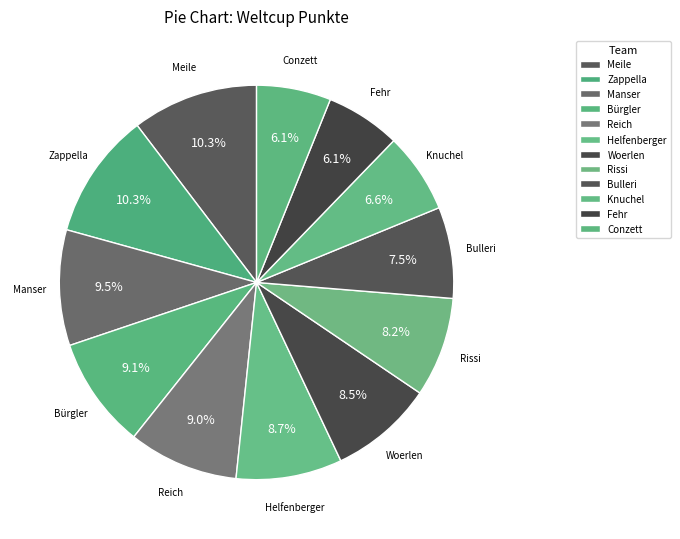

What is the smallest slice in the pie chart?

Conzett